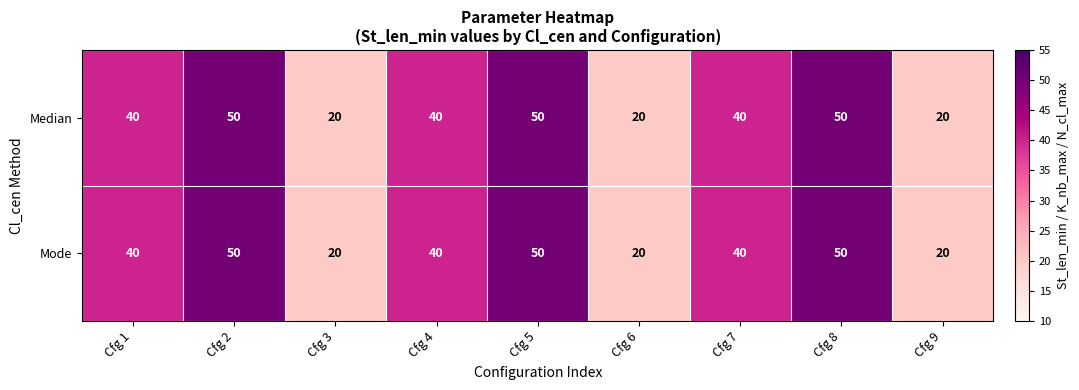

What is the average value of the Mode series?

37